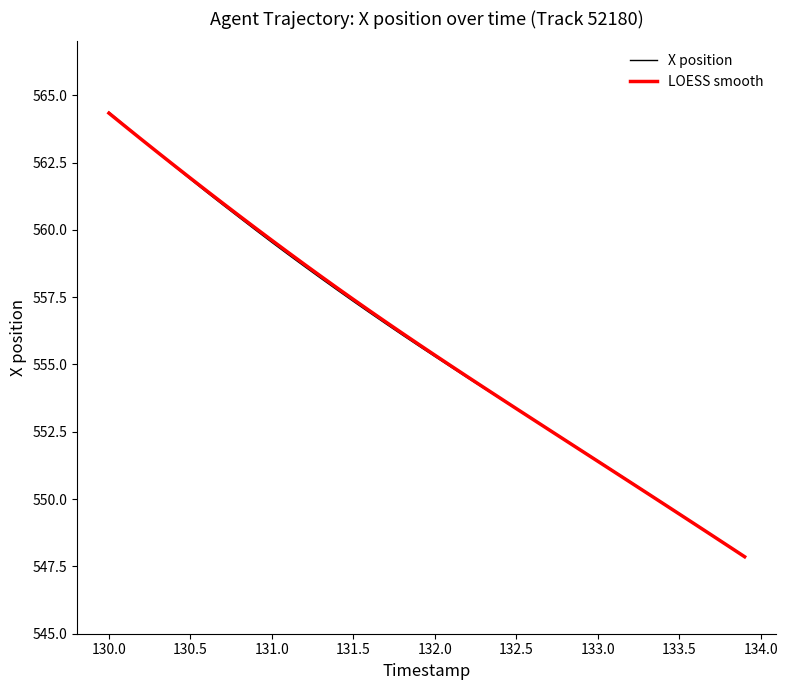

How many lines are shown in the chart?

2